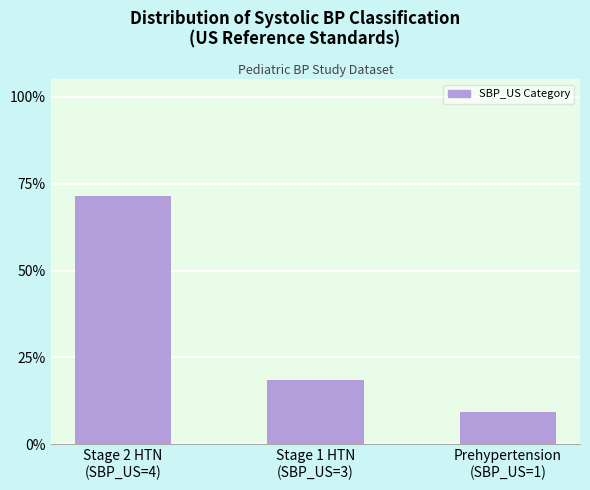

Which label corresponds to the largest value in the chart?

Stage 2 HTN
(SBP_US=4)